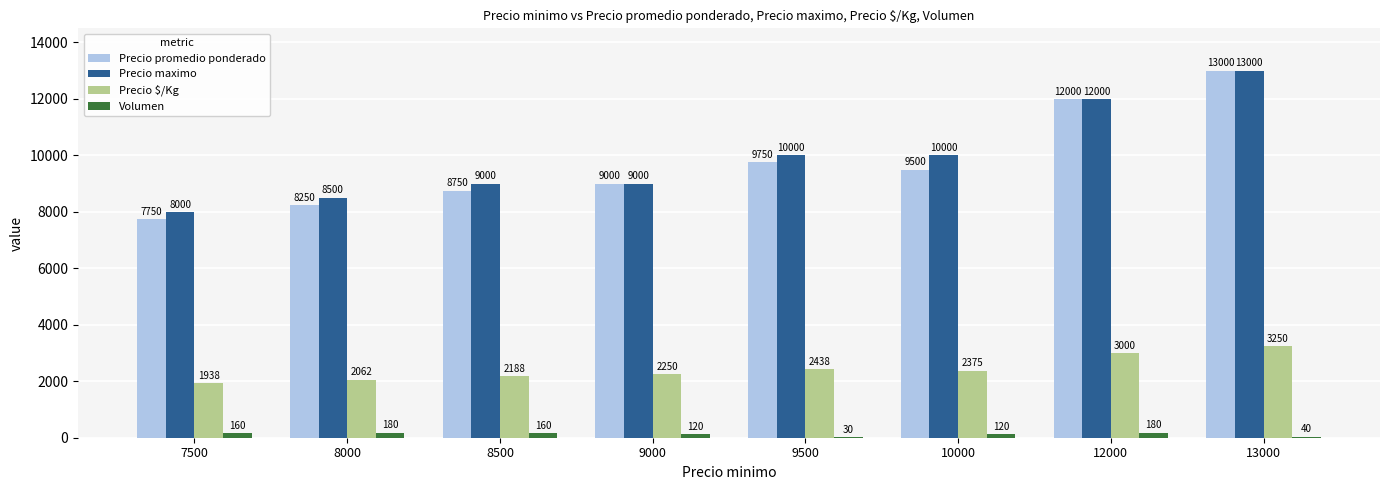

Between 9000 and 10000, which series saw the biggest shift?

Precio maximo